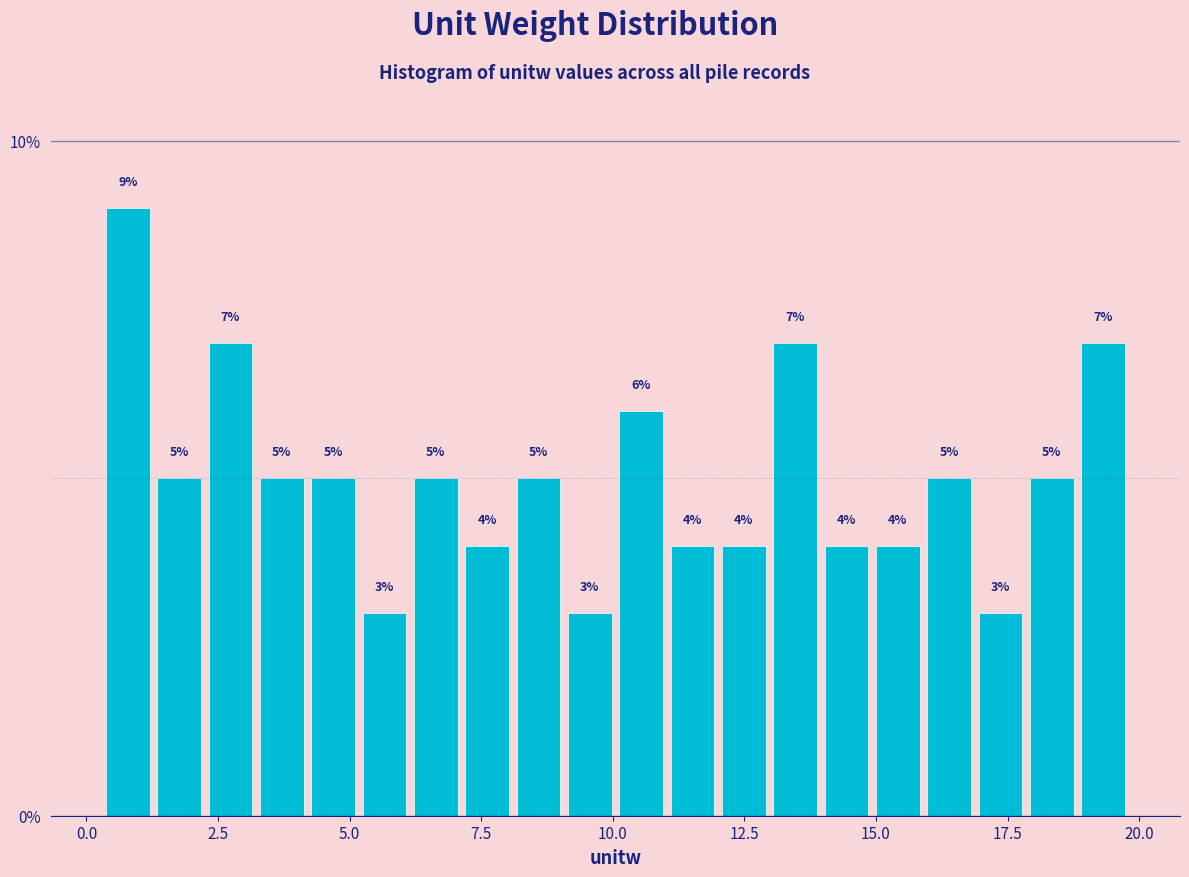

Around what value on the x-axis is the tallest bar? Give the approximate position of its centre, as read against the axis.

1.0